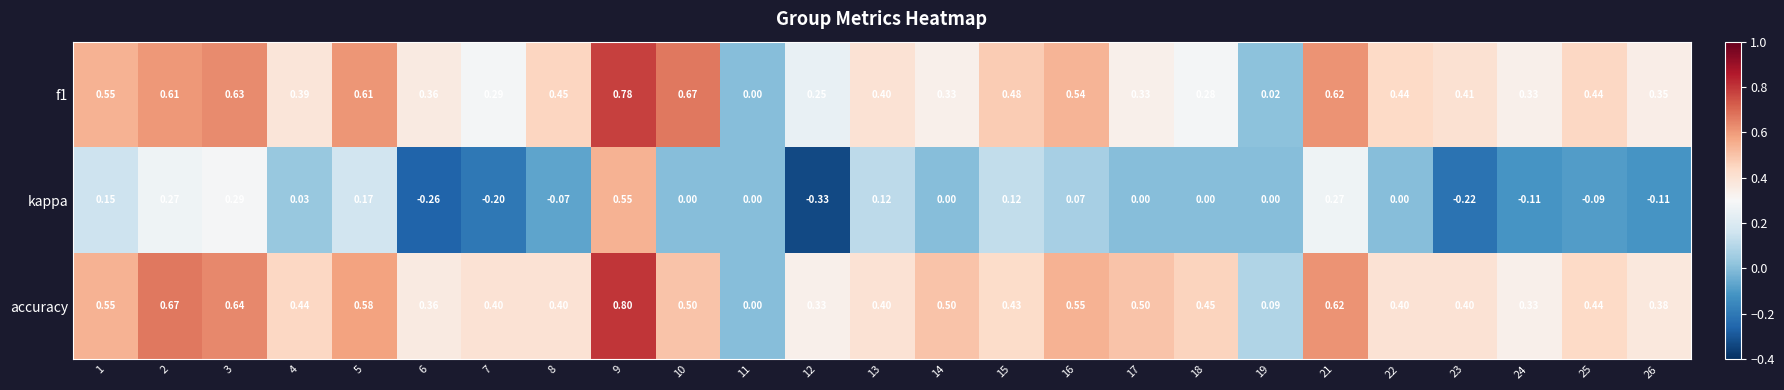

Is the value of accuracy at 6 greater than the value of kappa at 12?

Yes